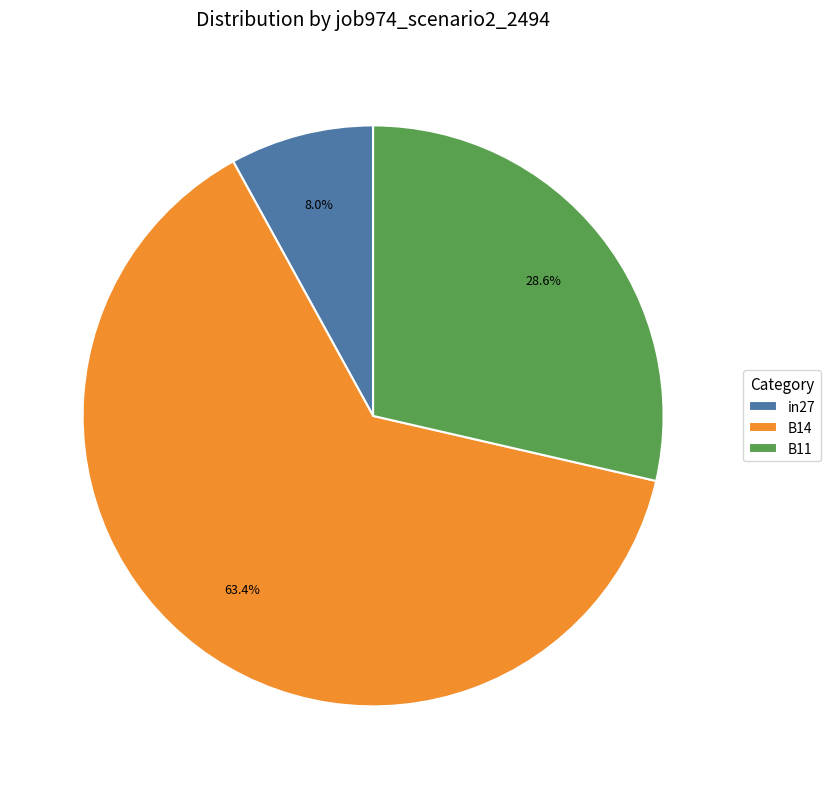

To the nearest percent, what percentage of the pie is in27?

8%